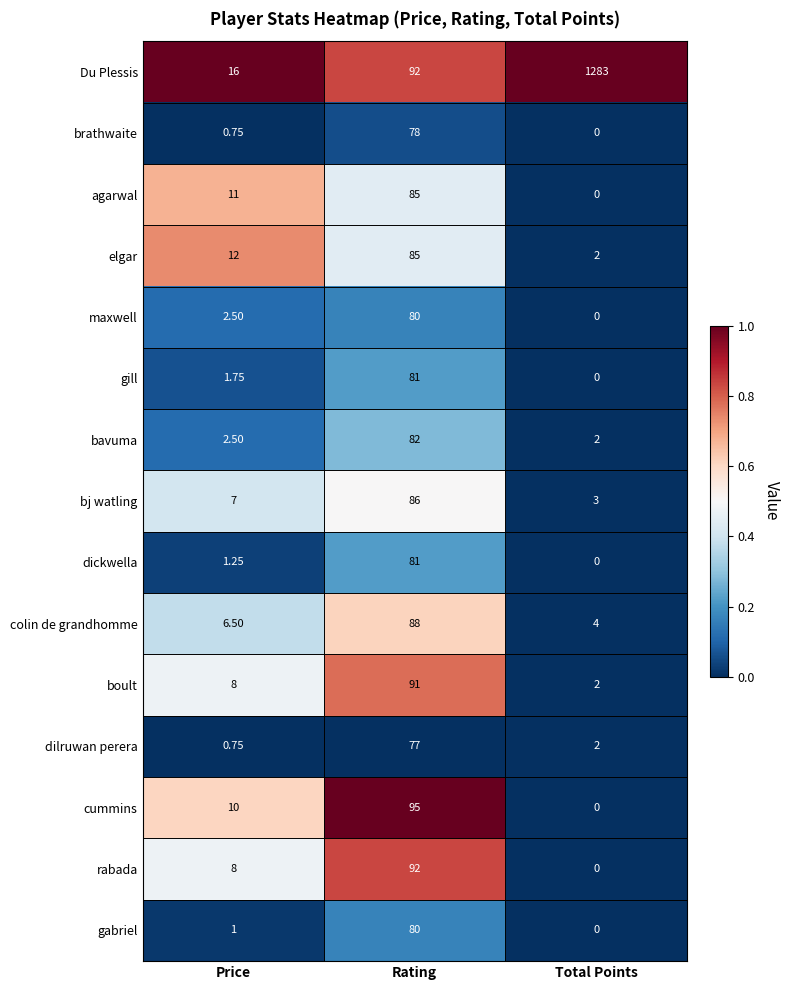

How many categories are shown in the chart?

3